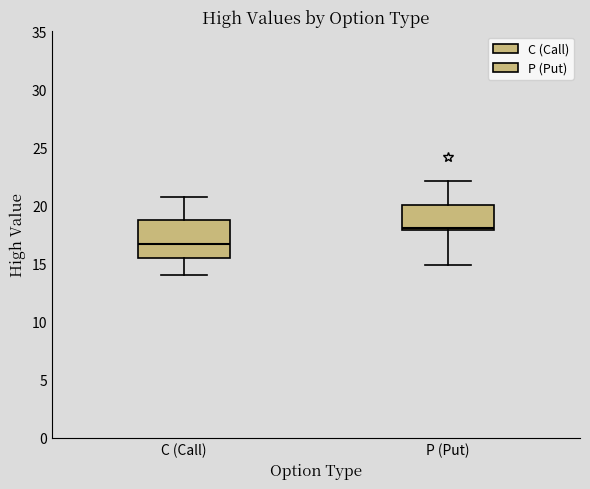

Which box is the tallest, from its lower edge to its upper edge?

C (Call)